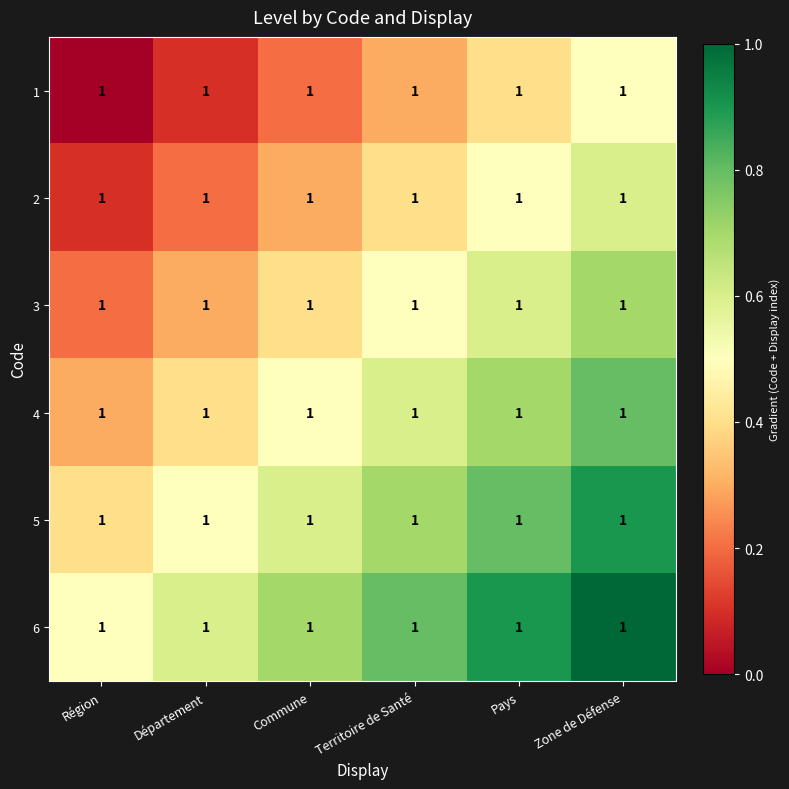

What is the difference between the maximum and minimum values in the 6 series?

0.5